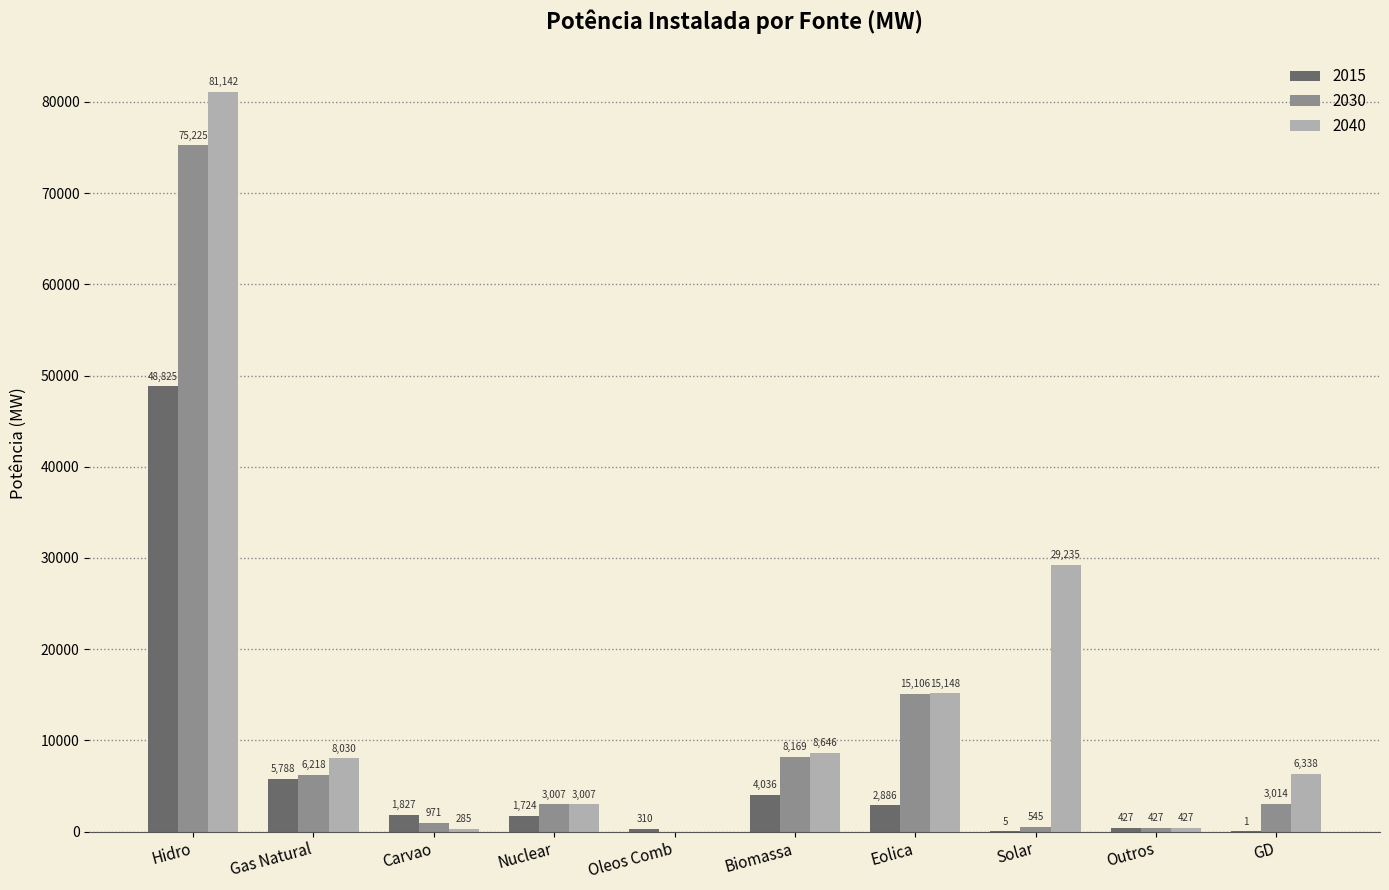

How many positive values does the 2040 series have?

9